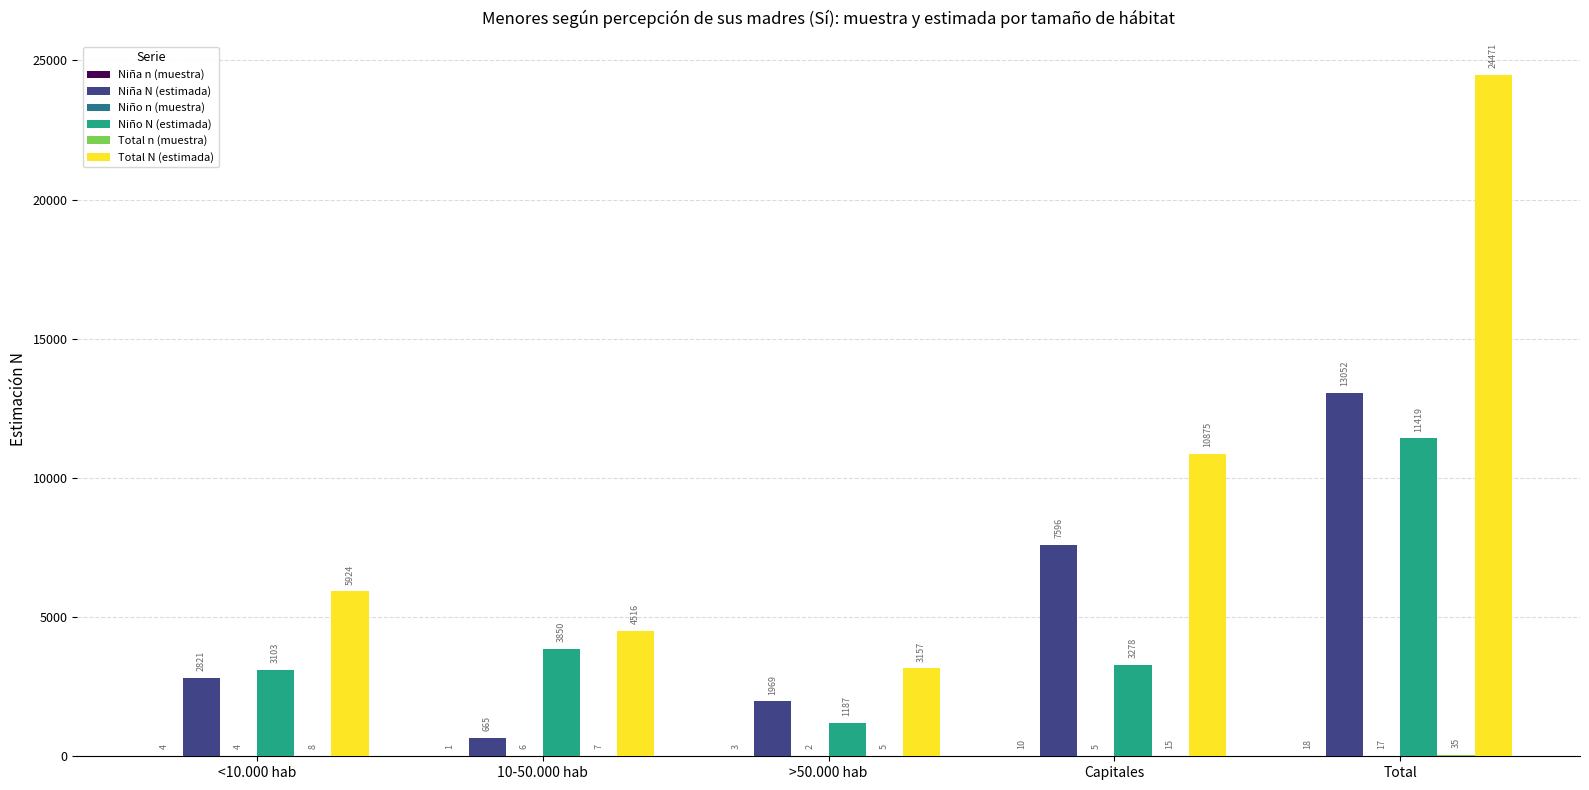

At which label does Niño N (estimada) first exceed 3278?

10-50.000 hab